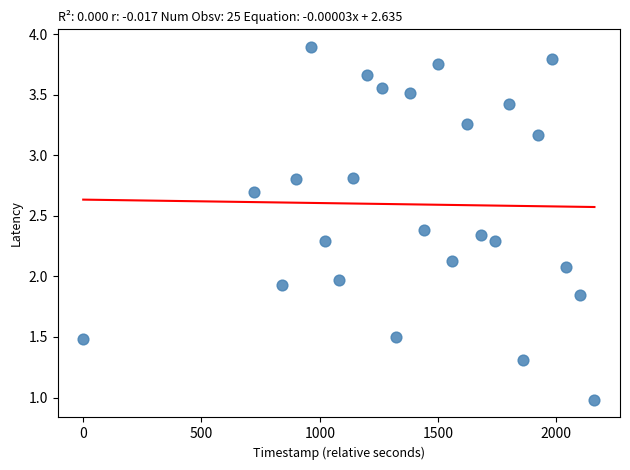

What is the range of Y values (max minus min)?

2.9